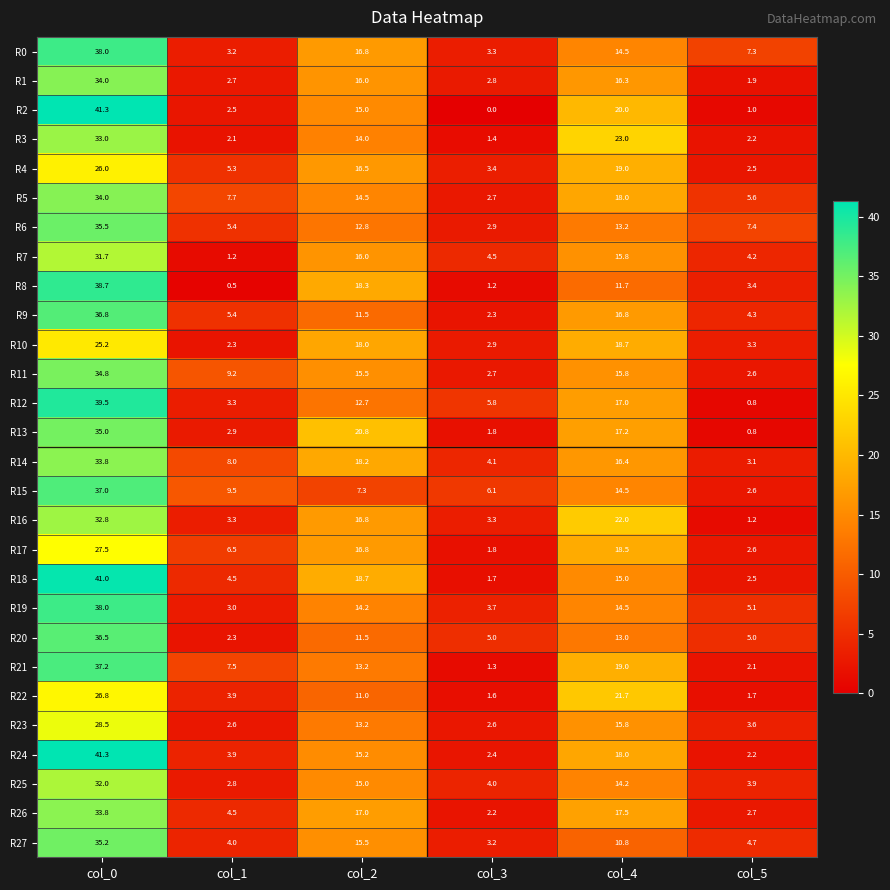

What is the spread (max minus min) of values at col_2?

13.5